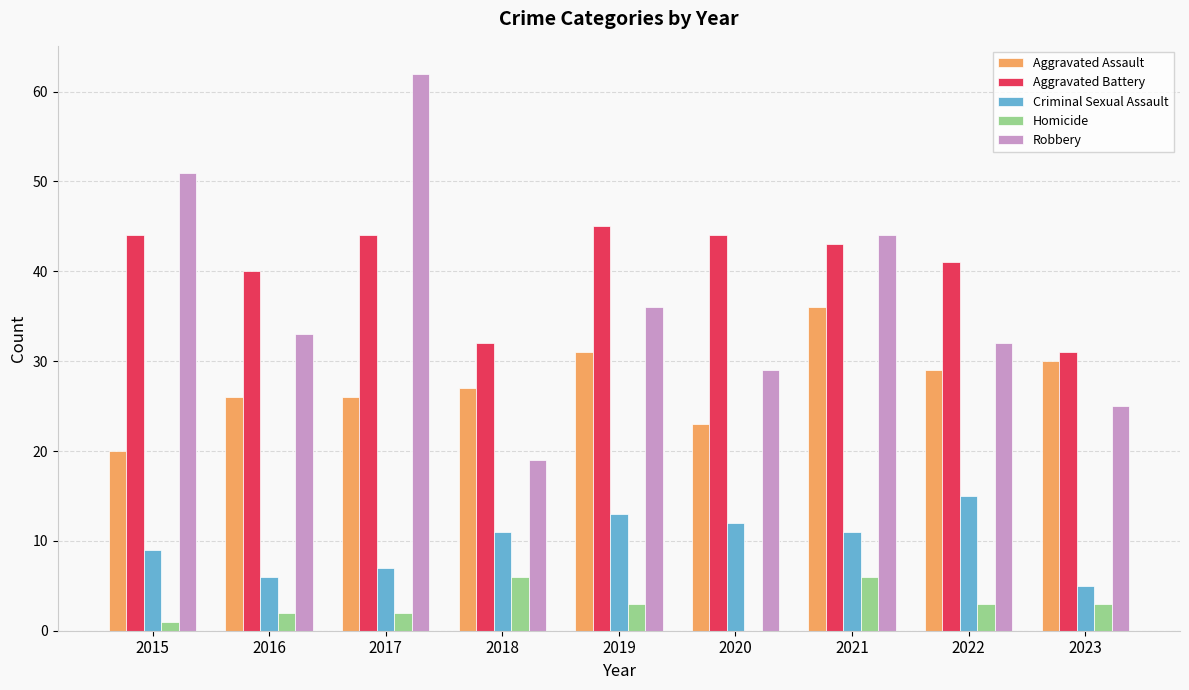

True or false: Aggravated Assault has a value of 11 at 2016.

False